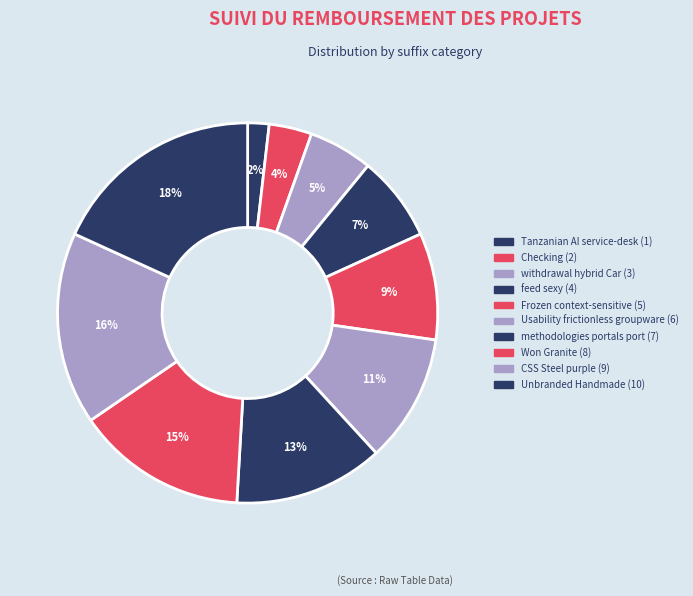

The feed sexy slice represents 7% of the pie. True or false?

True